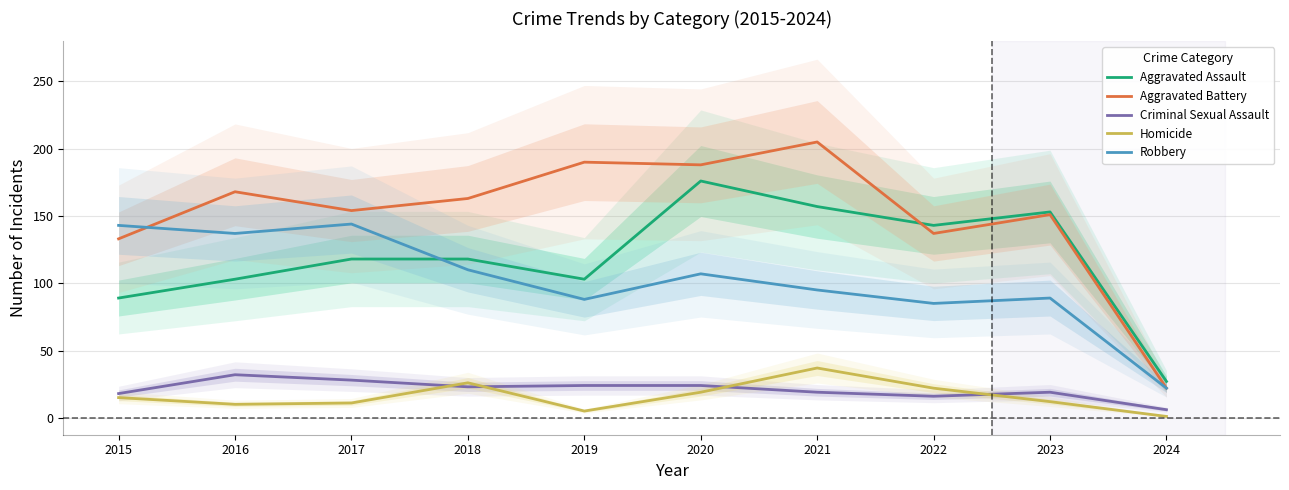

Rank the series at 2020 from highest to lowest value.

Aggravated Battery, Aggravated Assault, Robbery, Criminal Sexual Assault, Homicide